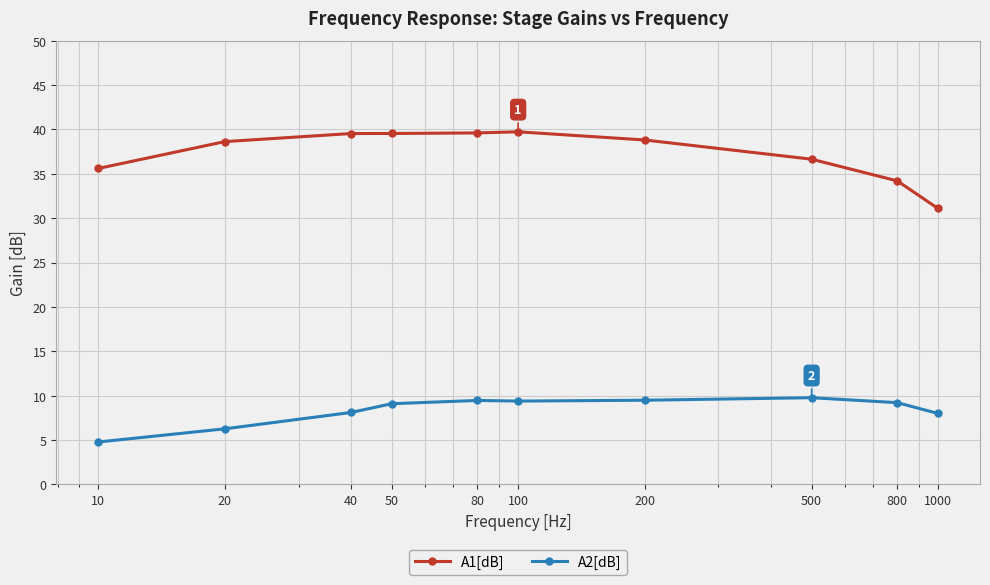

Which series has the widest spread of values?

A1[dB]